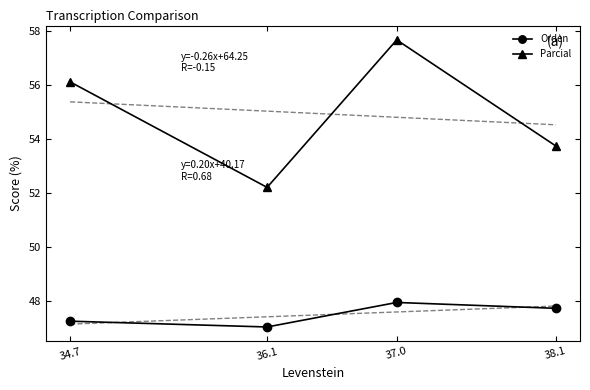

What position from the right is 37.0?

3